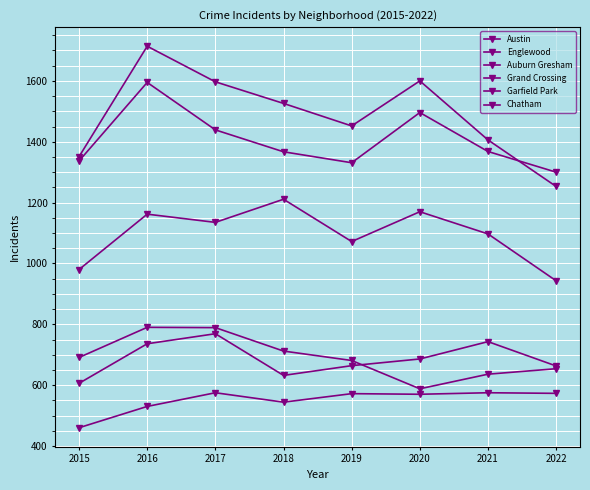

Which category has the highest value in the Auburn Gresham series?

2016